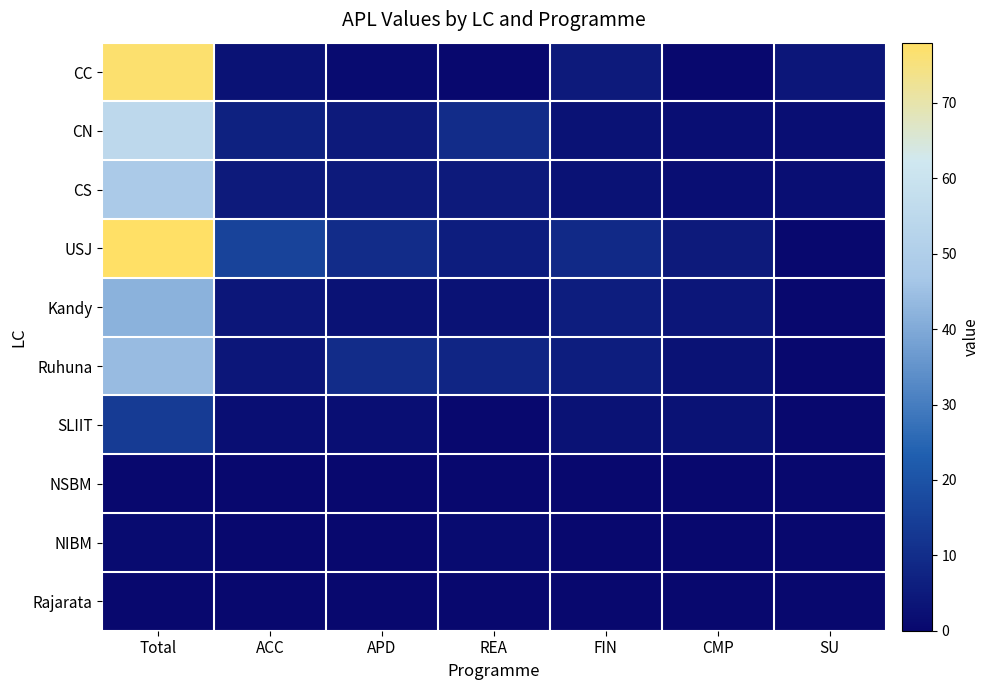

How many data points does each series have?

7